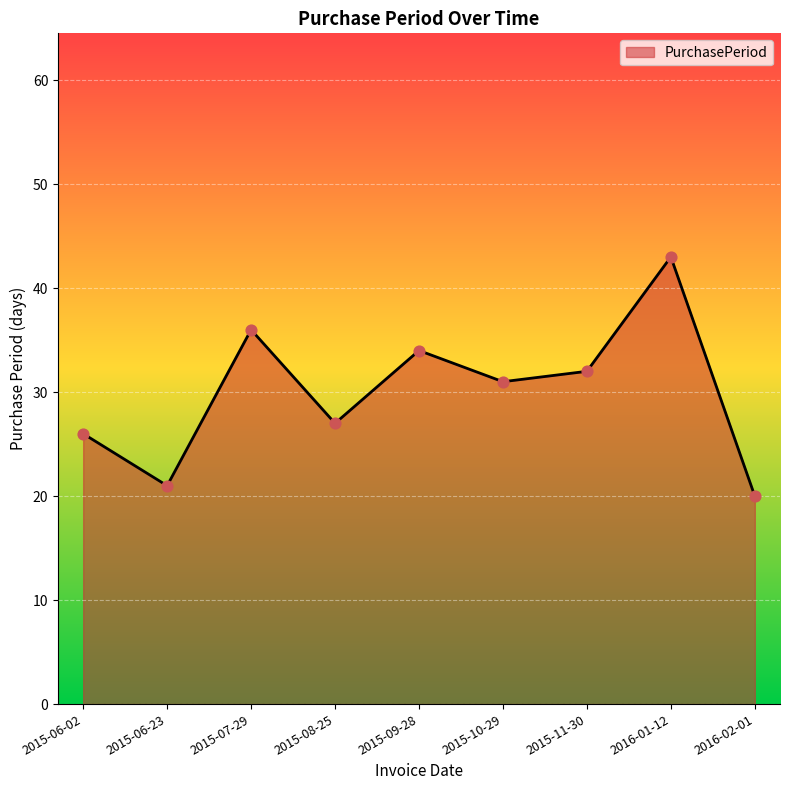

What is the change in value from 2015-08-25 to 2016-02-01?

-7